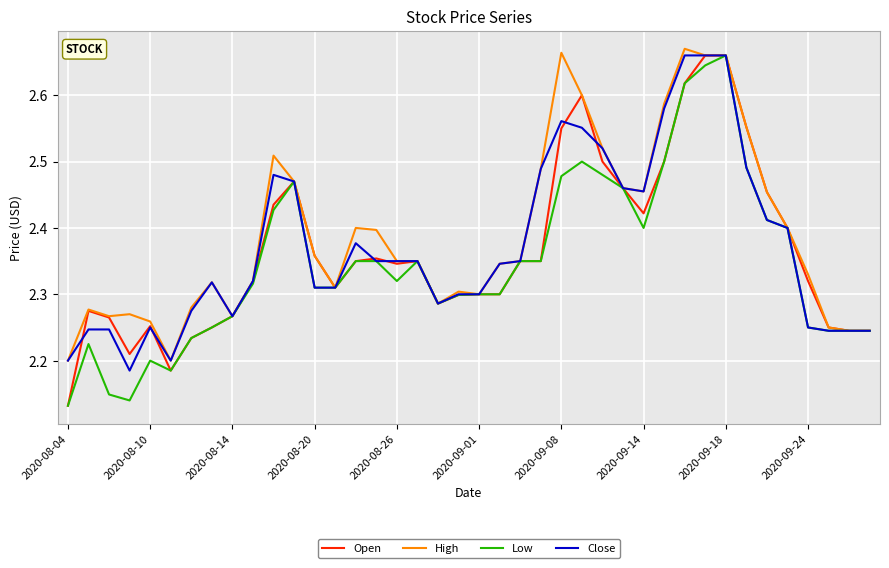

How many lines are shown in the chart?

4